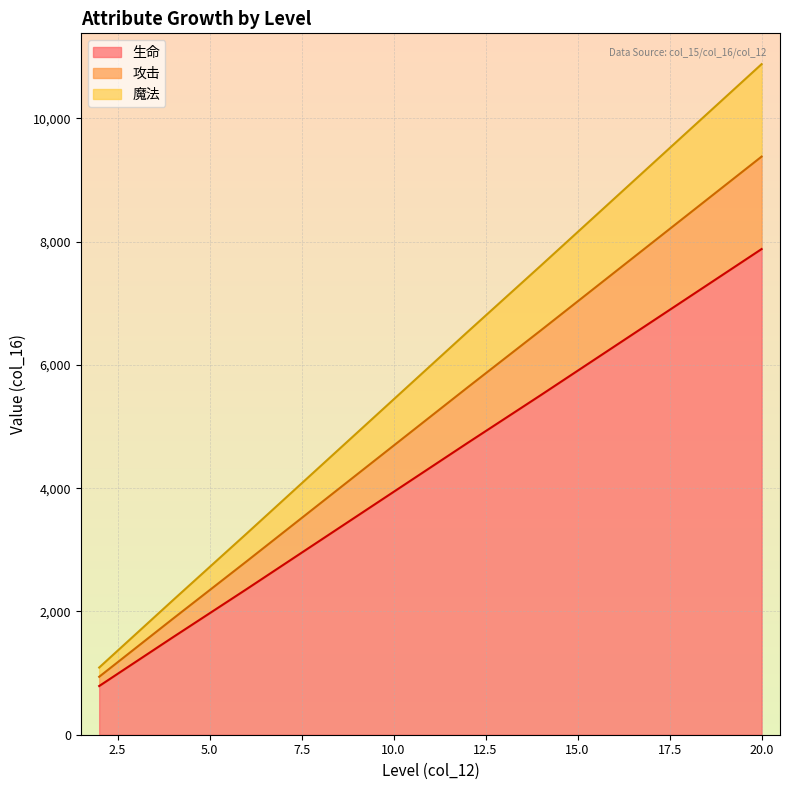

How many categories are shown in the chart?

10